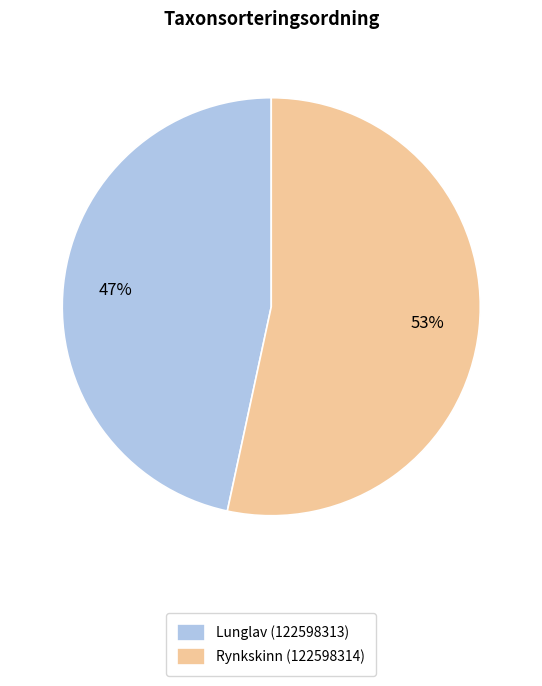

The Lunglav (122598313) slice represents 47% of the pie. True or false?

True